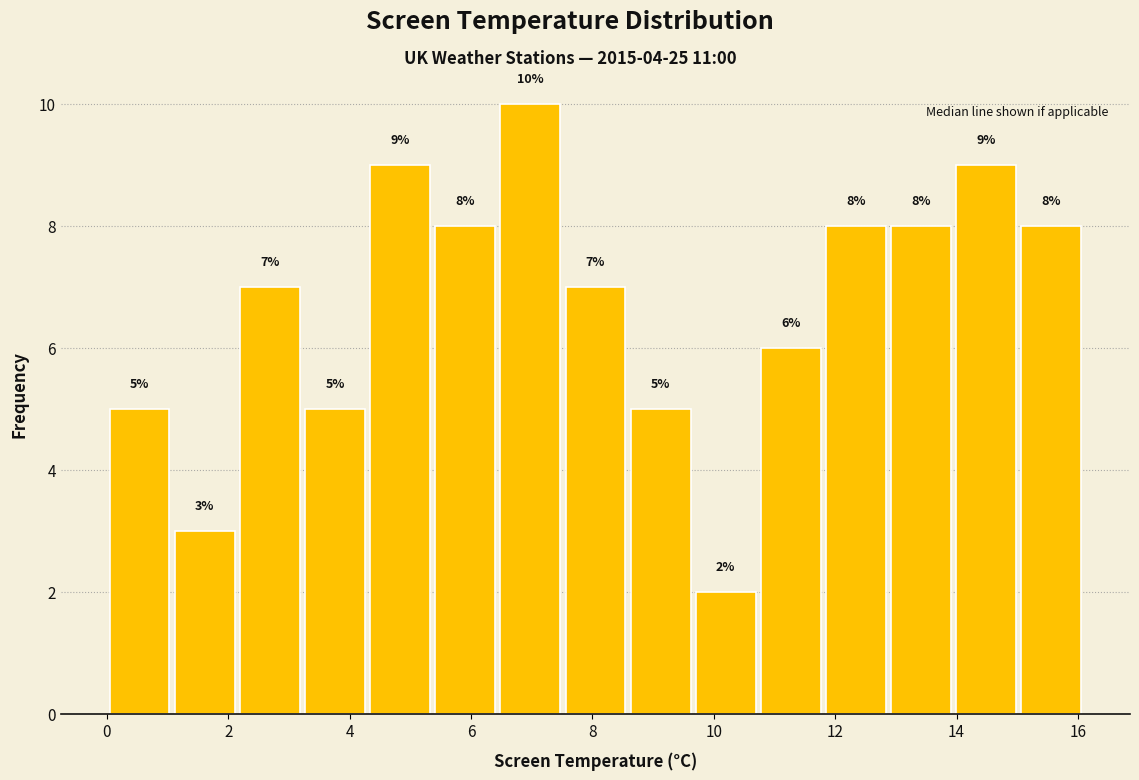

Reading left to right, list every bar in this chart as the range it spans on the x-axis followed by its height. The bar edges are not printed on the chart, so give them approximately, as read against the axis.

0.0 to 1.0: 5
1.0 to 2.2: 3
2.2 to 3.2: 7
3.2 to 4.2: 5
4.2 to 5.4: 9
5.4 to 6.4: 8
6.4 to 7.6: 10
7.6 to 8.6: 7
8.6 to 9.6: 5
9.6 to 10.8: 2
10.8 to 11.8: 6
11.8 to 12.8: 8
12.8 to 14.0: 8
14.0 to 15.0: 9
15.0 to 16.2: 8